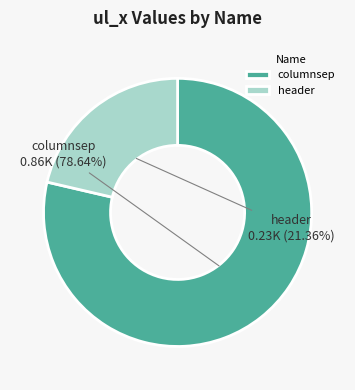

To the nearest percent, what percentage of the pie is columnsep?

79%